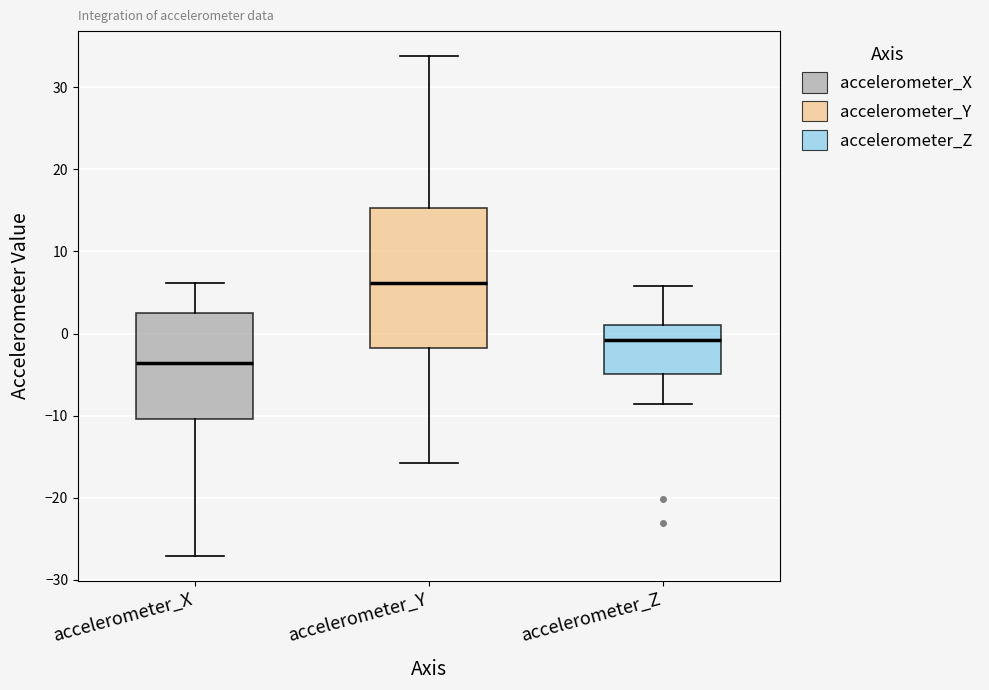

Which box's median line is the lowest?

accelerometer_X